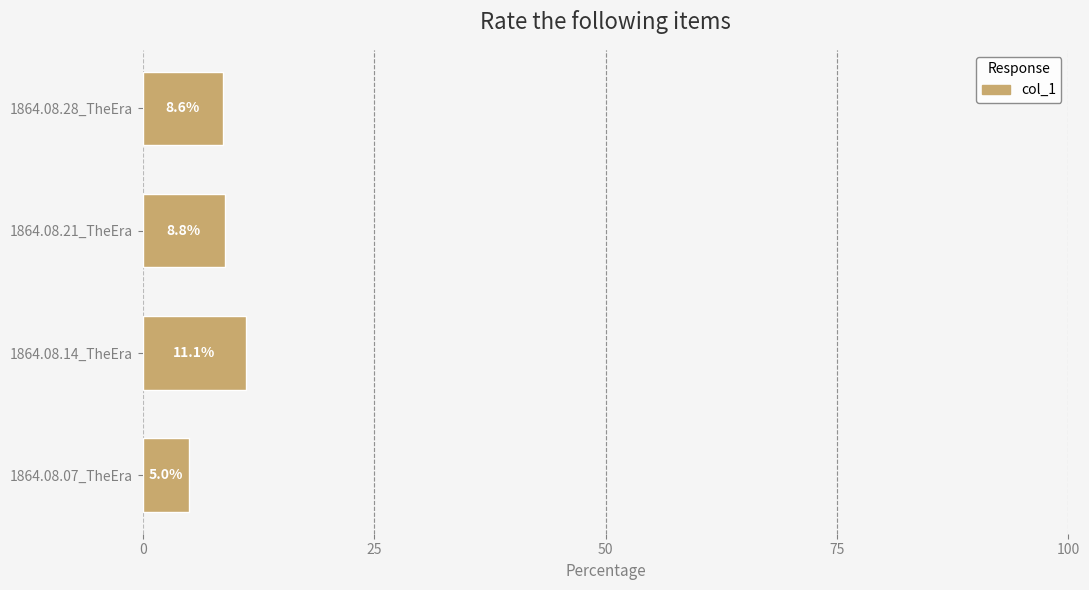

List the labels in order of value, largest first.

1864.08.14_TheEra, 1864.08.21_TheEra, 1864.08.28_TheEra, 1864.08.07_TheEra